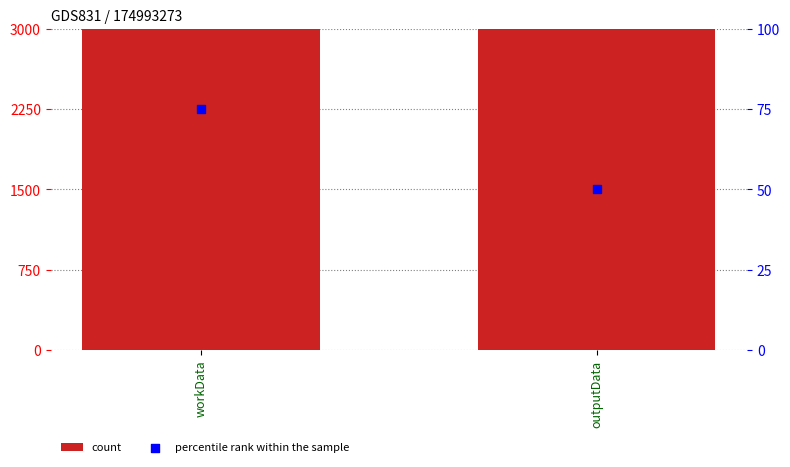

At which category is the sum across all series the highest?

workData